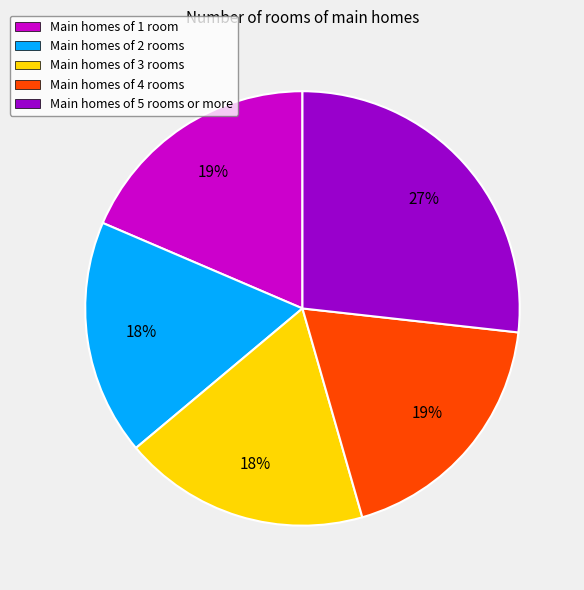

How many slices are in this pie chart?

5